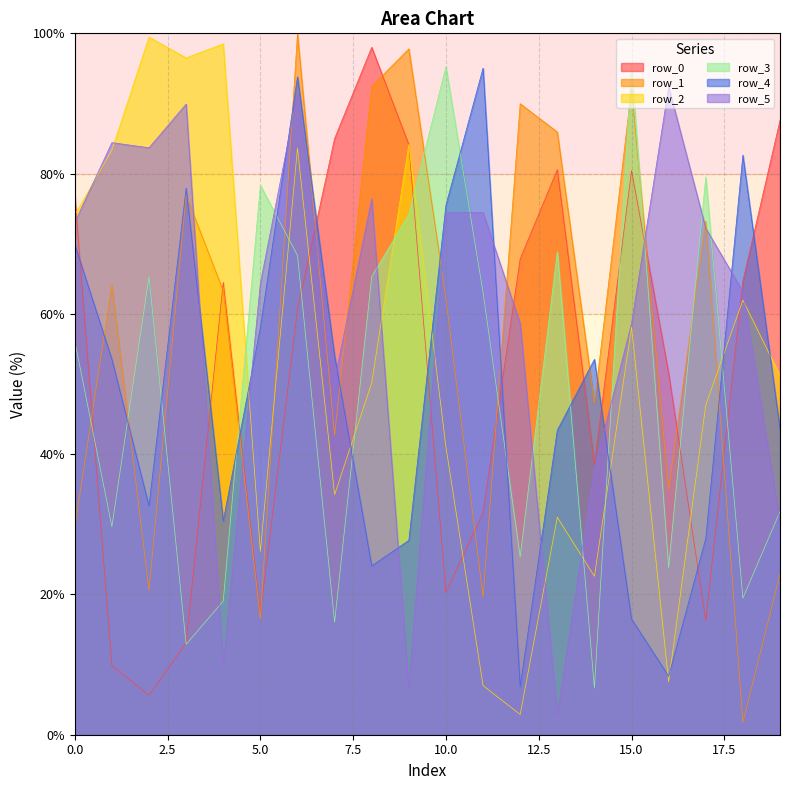

Rank the categories by row_2 value from highest to lowest.

2, 4, 3, 9, 6, 1, 0, 18, 15, 19, 8, 17, 10, 7, 13, 5, 14, 16, 11, 12